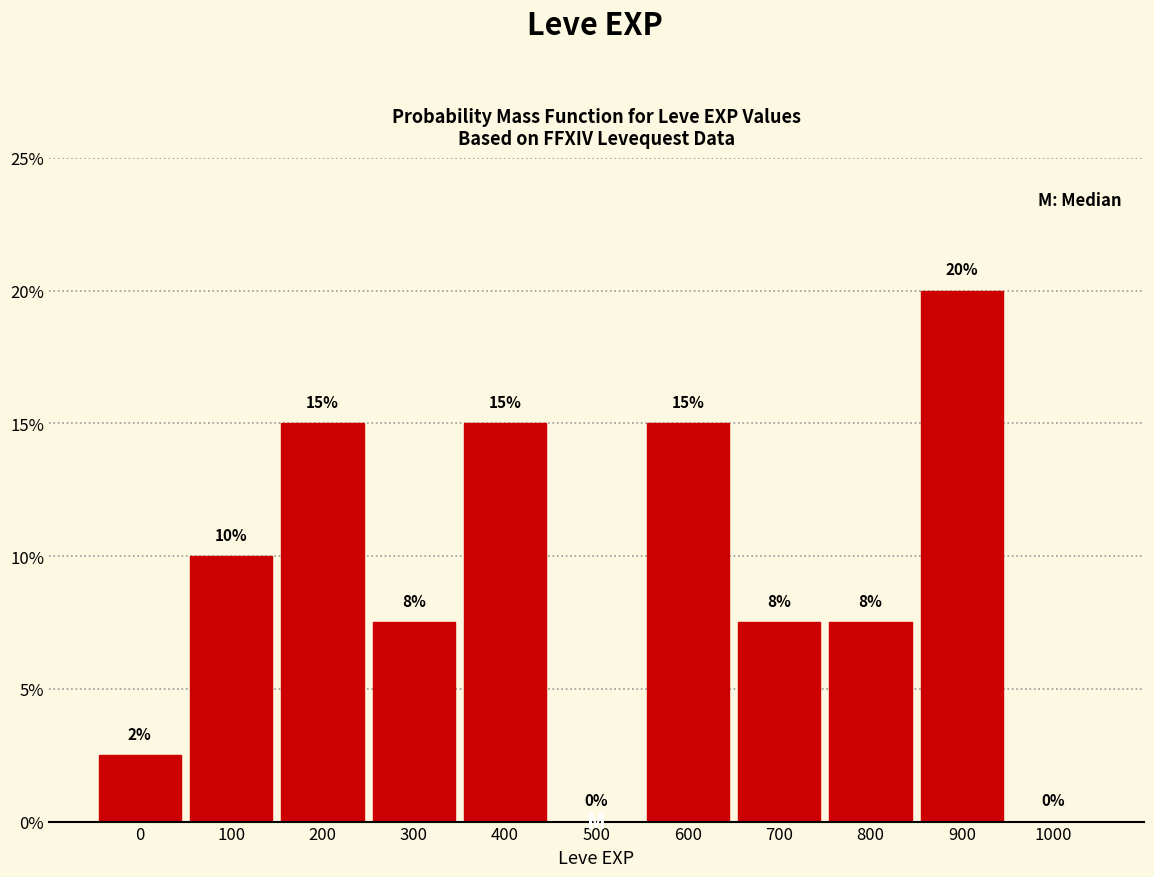

At which label does the data first exceed 7?

100